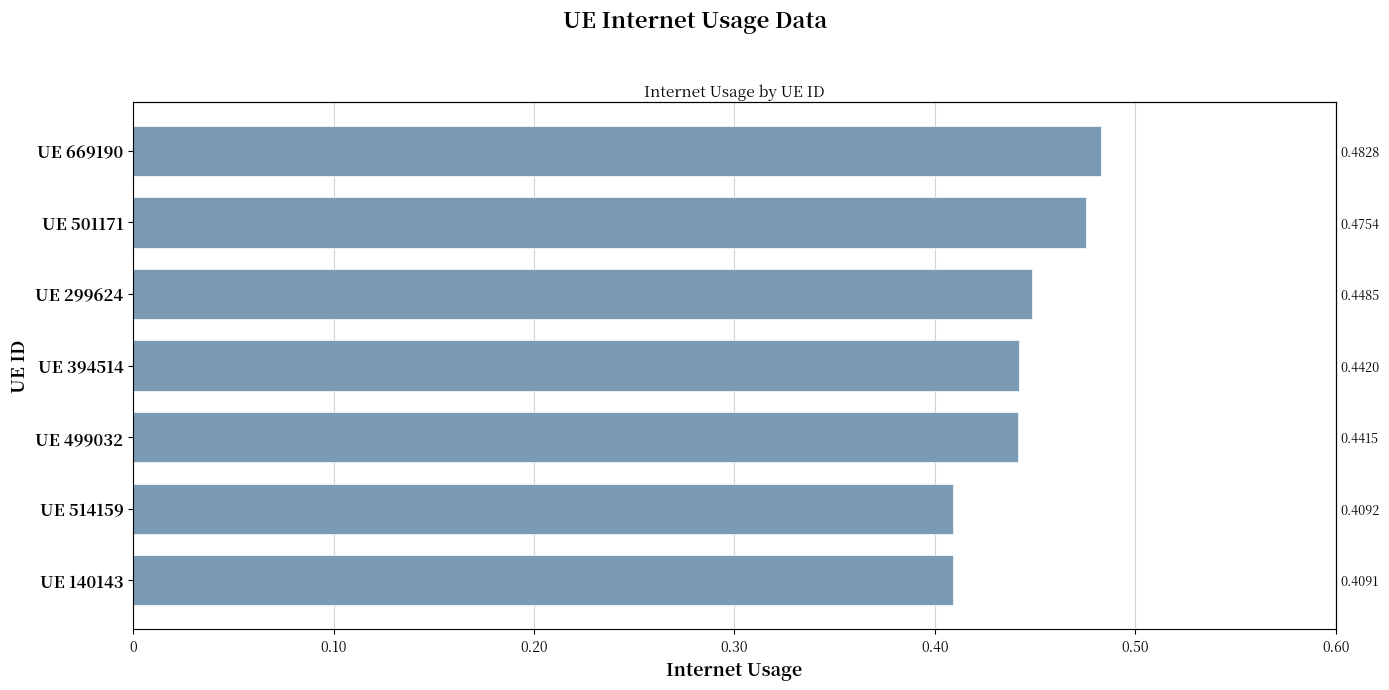

The chart shows a value of 0.4 at UE 499032. True or false?

True